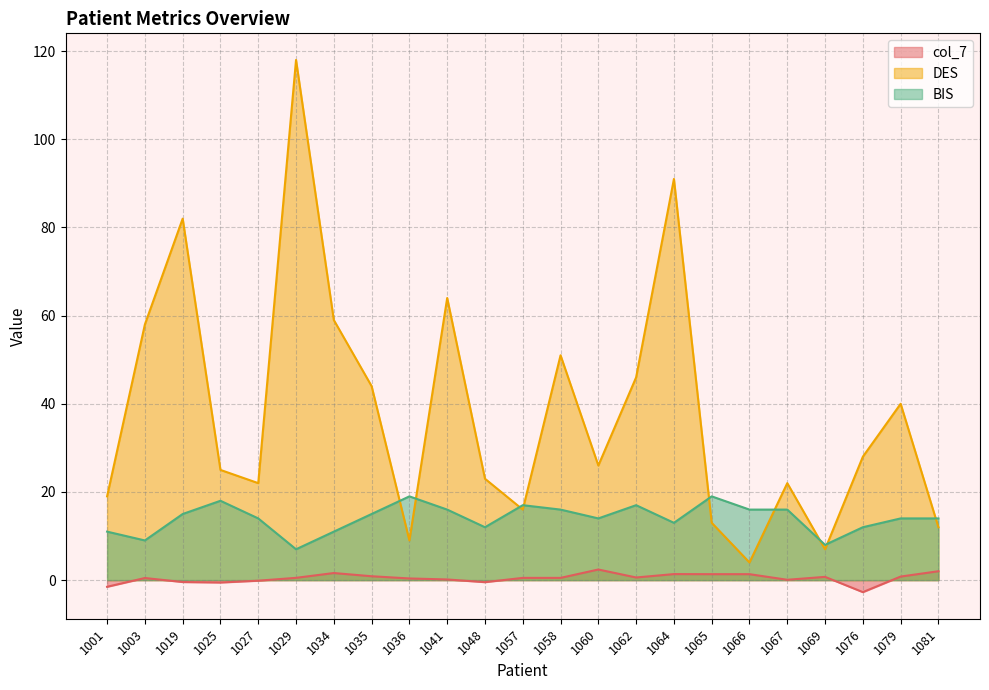

How many lines are shown in the chart?

3